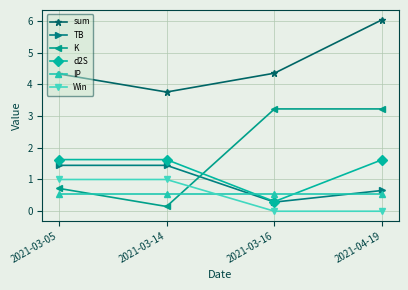

What is the value of the sum point at the 1st from the left?

4.3